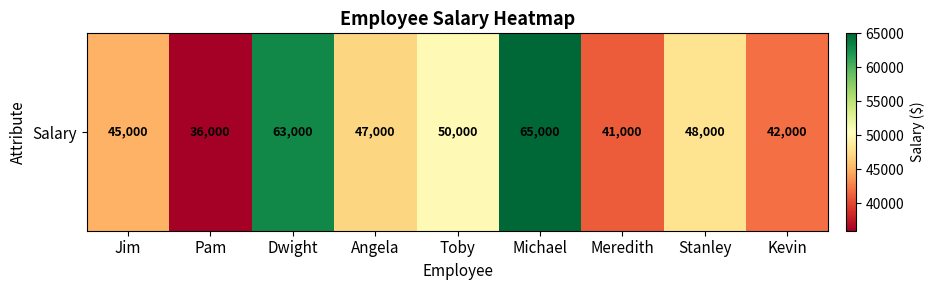

Which label corresponds to the largest value in the chart?

Michael